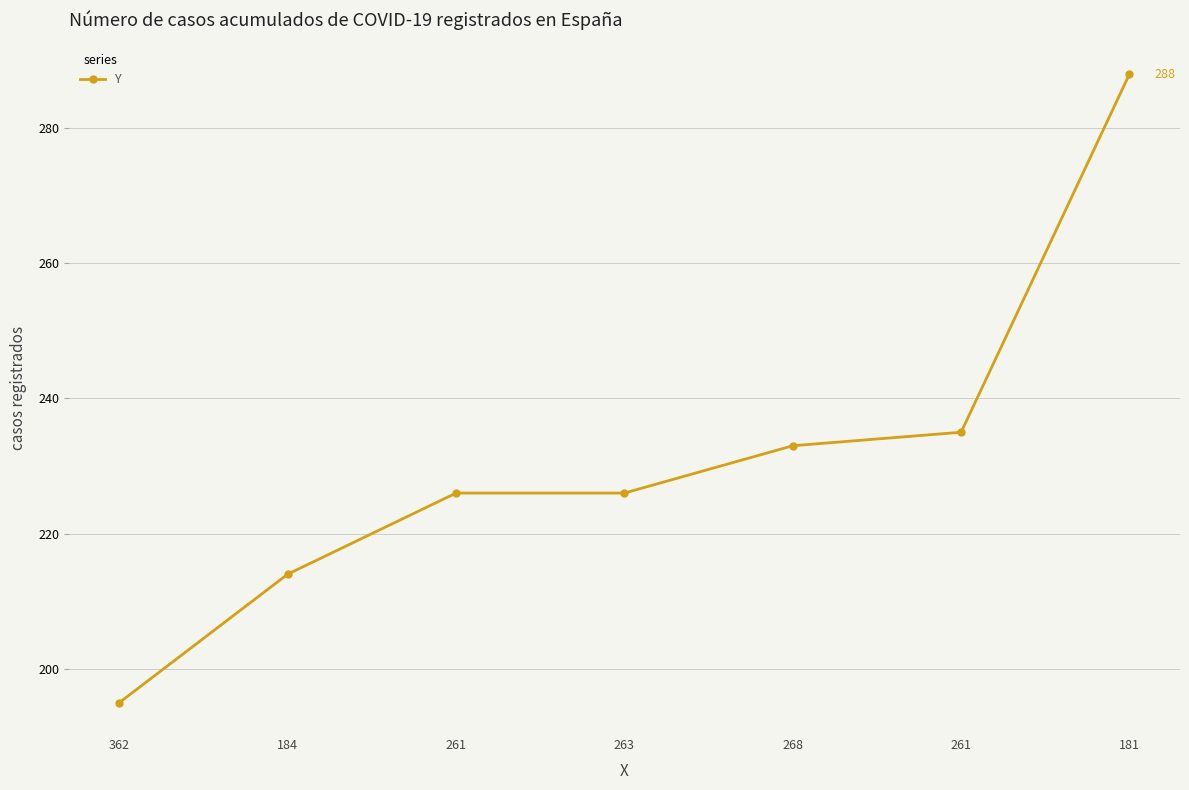

Approximately how many times larger is the value at 261 compared to 362?

1.2